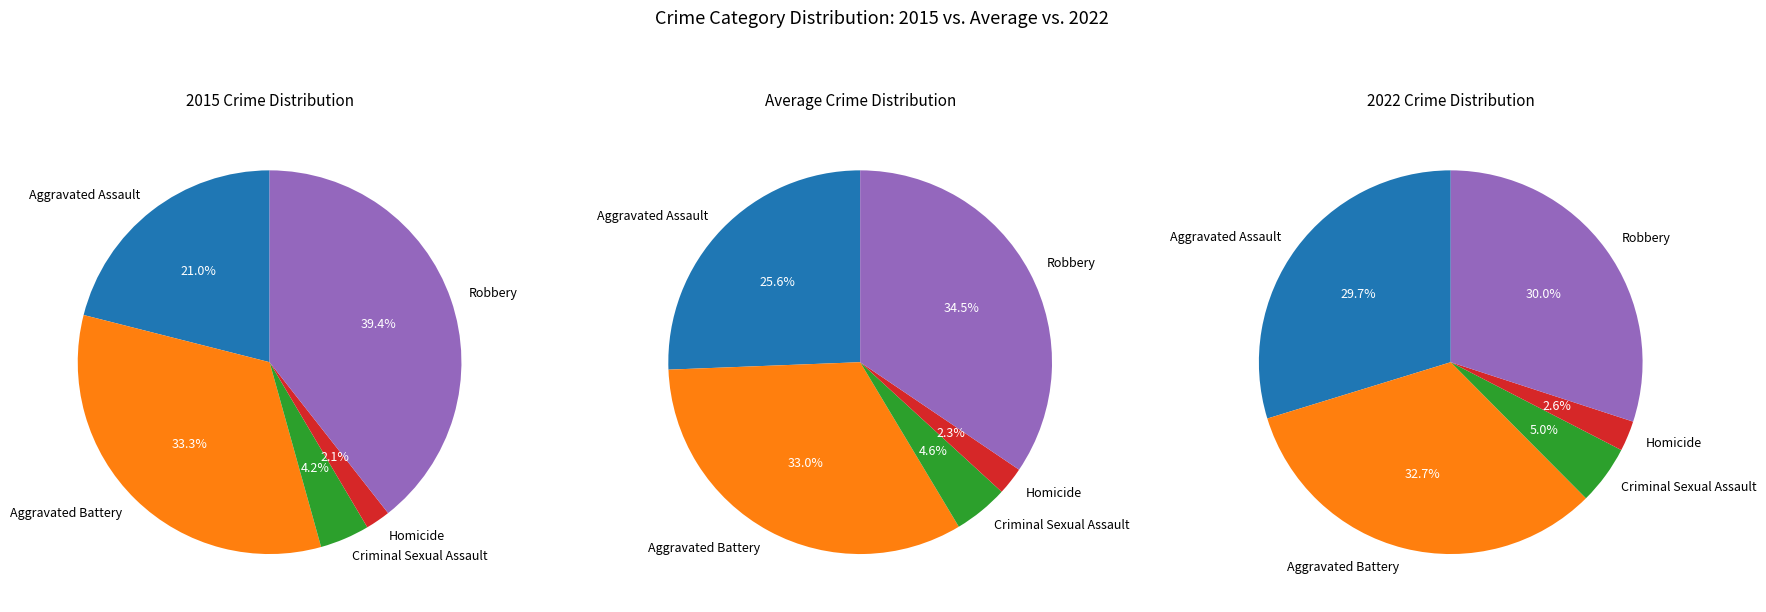

What percentage is the Aggravated Battery slice, to the nearest percent?

33%